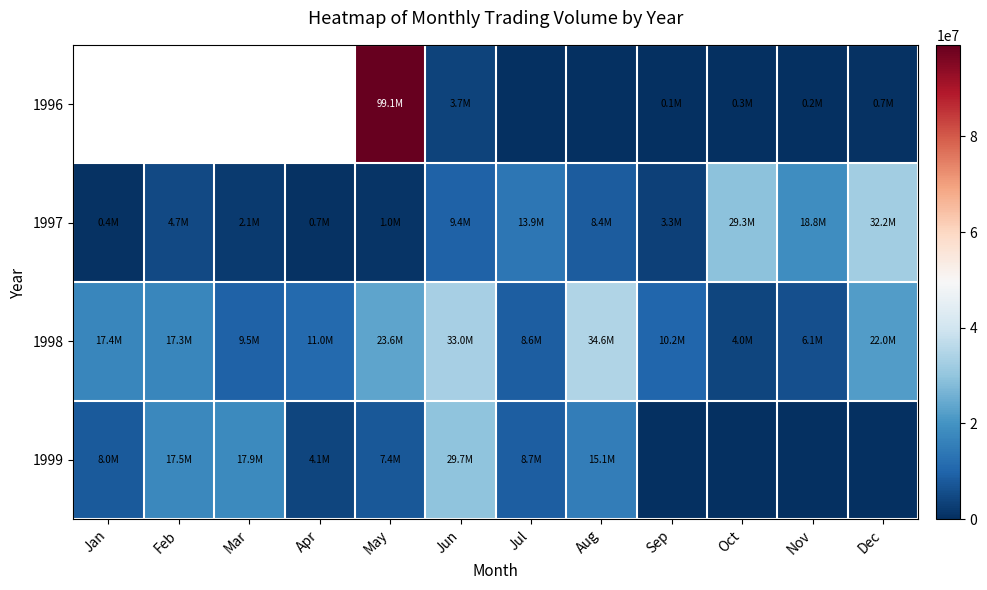

Rank the series at Sep from highest to lowest value.

1998, 1997, 1996, 1999